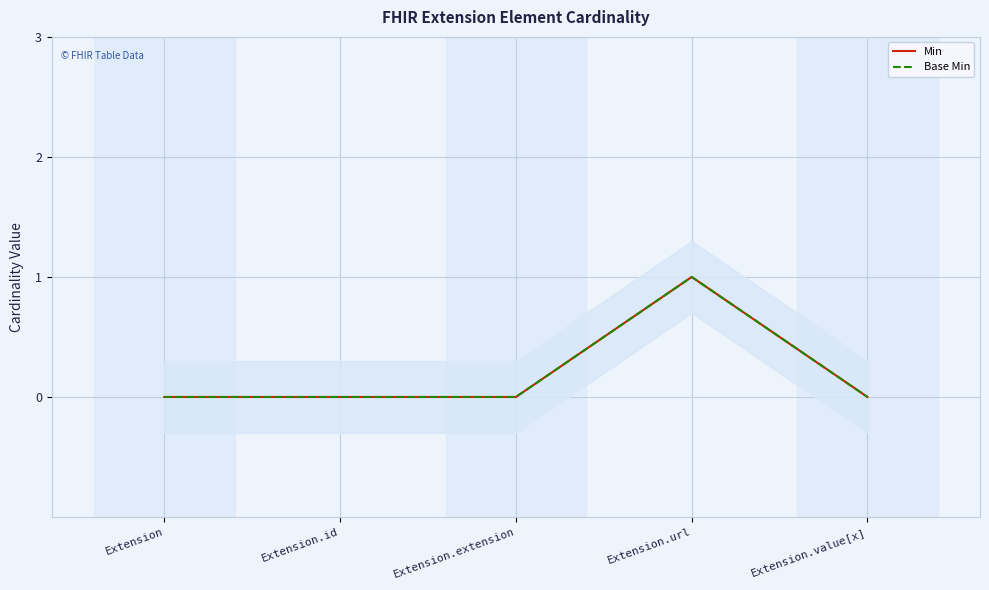

Where is Min nearest to the value 0?

Extension